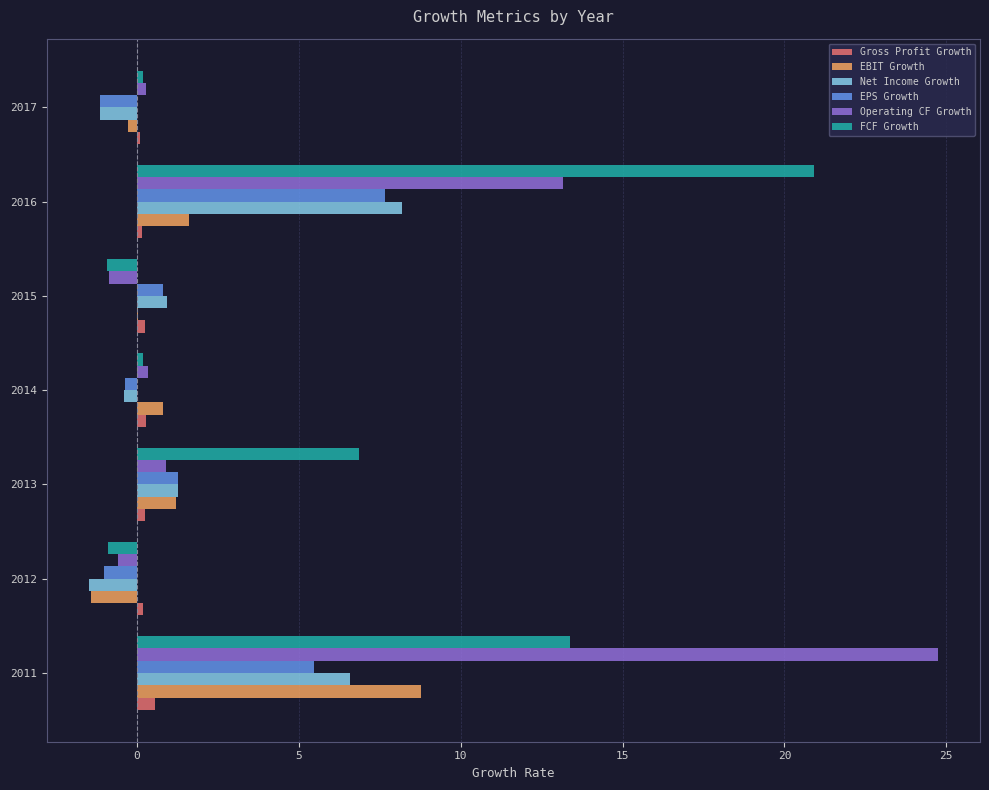

Is the value of Net Income Growth at 2011 greater than the value of Operating CF Growth at 2015?

Yes